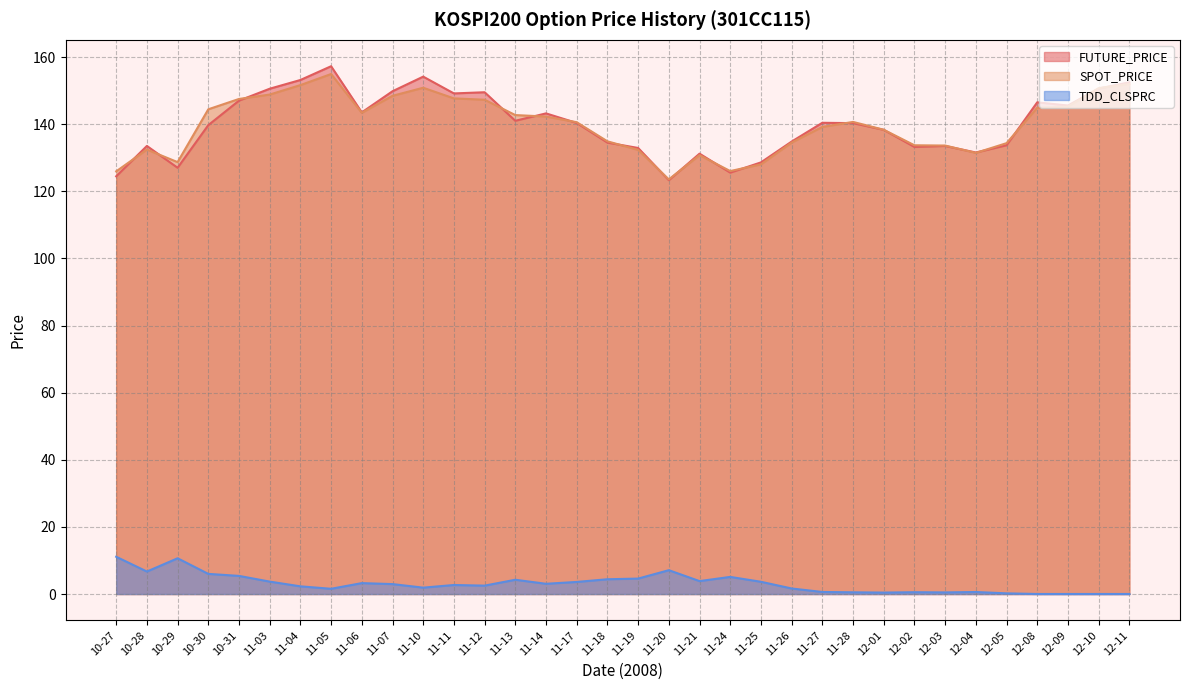

The FUTURE_PRICE series shows 68.1 at 11-11. True or false?

False